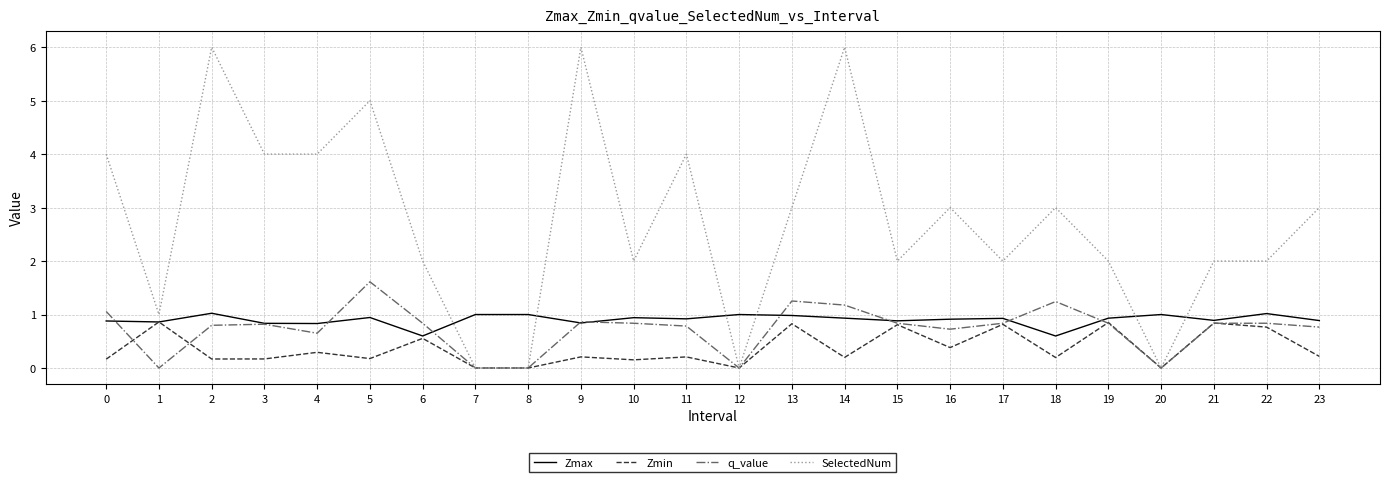

Is the value of SelectedNum at 2 greater than the value of Zmax at 4?

Yes